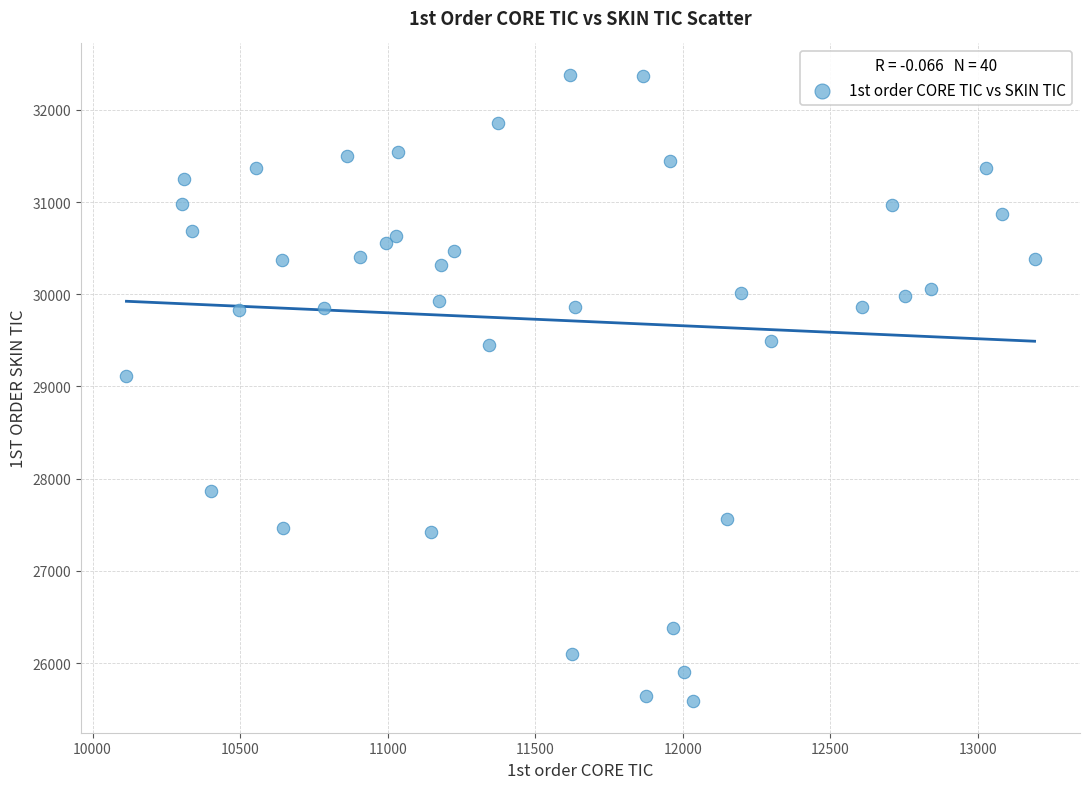

What Y value in the scatter plot is closest to 28982?

29116.0